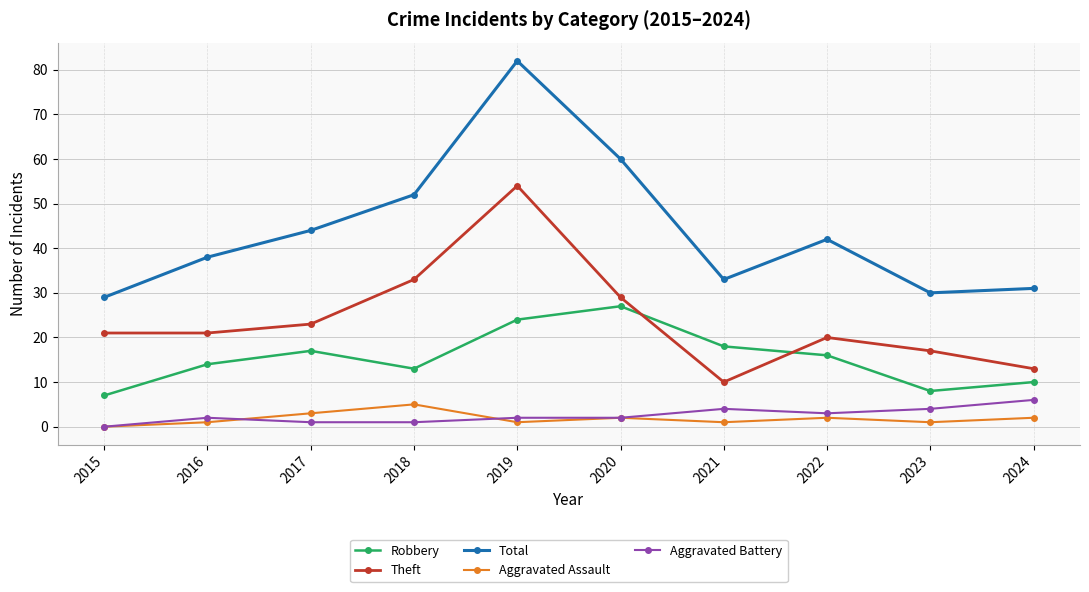

How many series are shown in this chart?

5